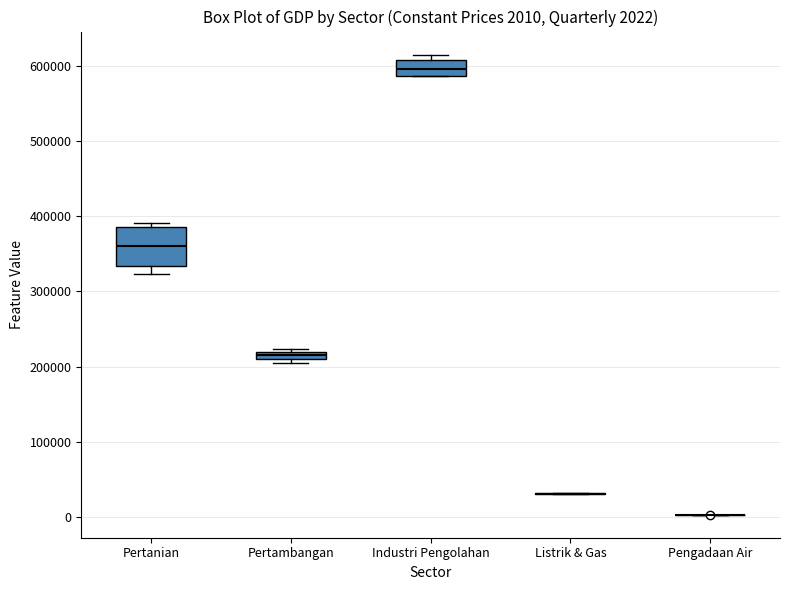

Which box is the tallest, from its lower edge to its upper edge?

Pertanian